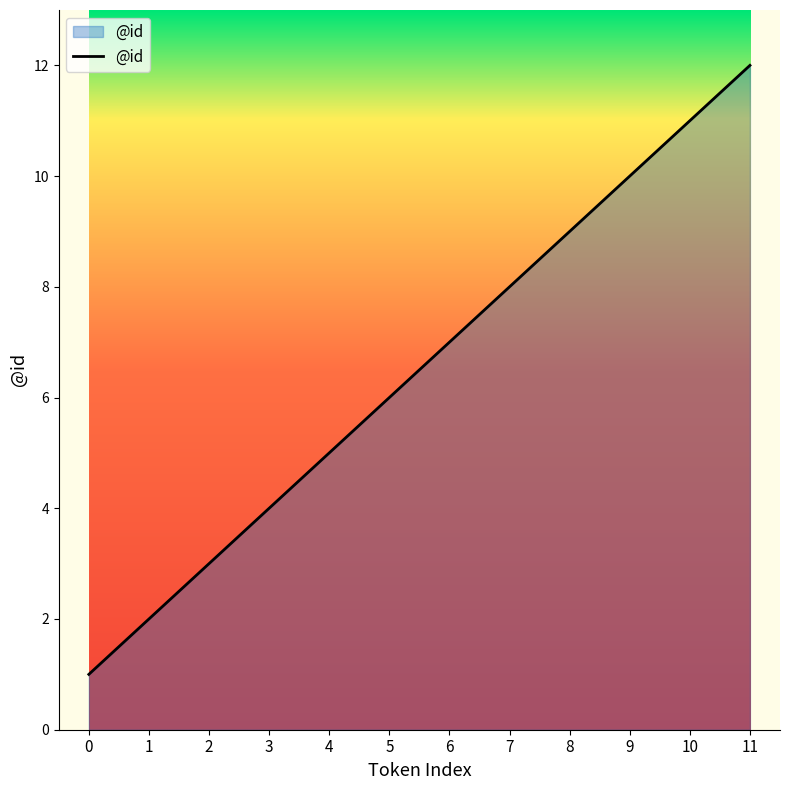

What is the ratio of the value at 1 to the value at 8?

0.2